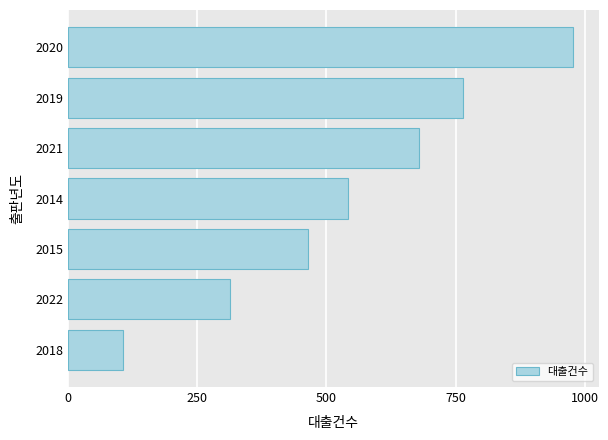

The chart shows a value of 483 at 2022. True or false?

False